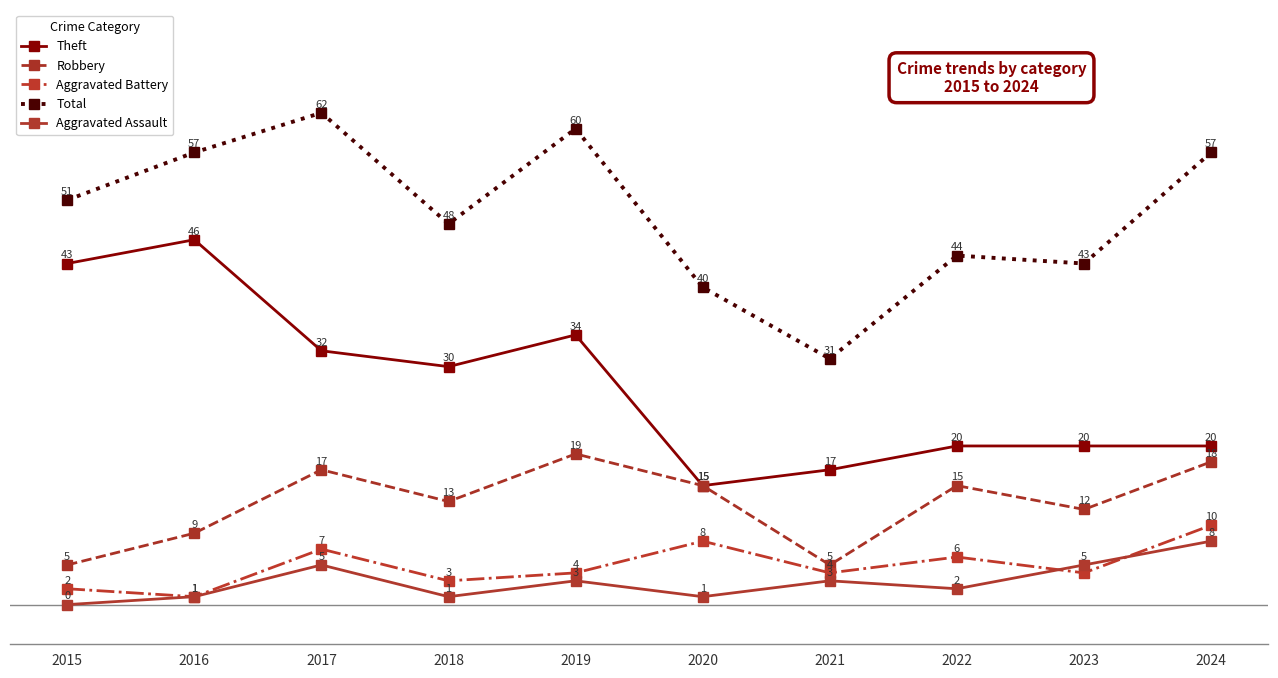

At which category is the sum across all series the highest?

2017